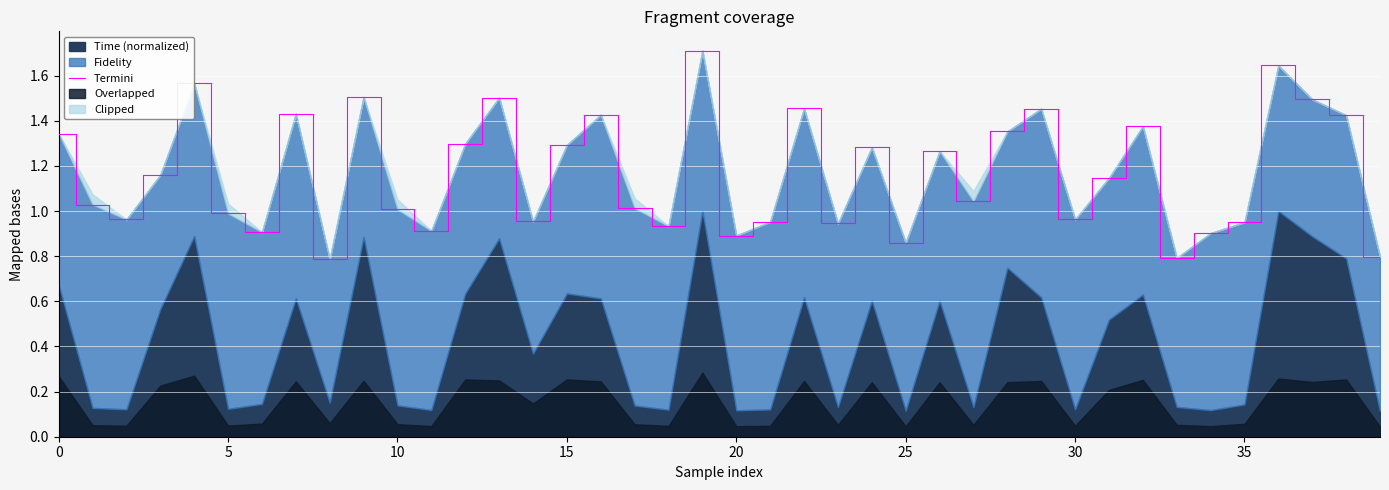

Is it true that the value at 20 is 0.9?

False